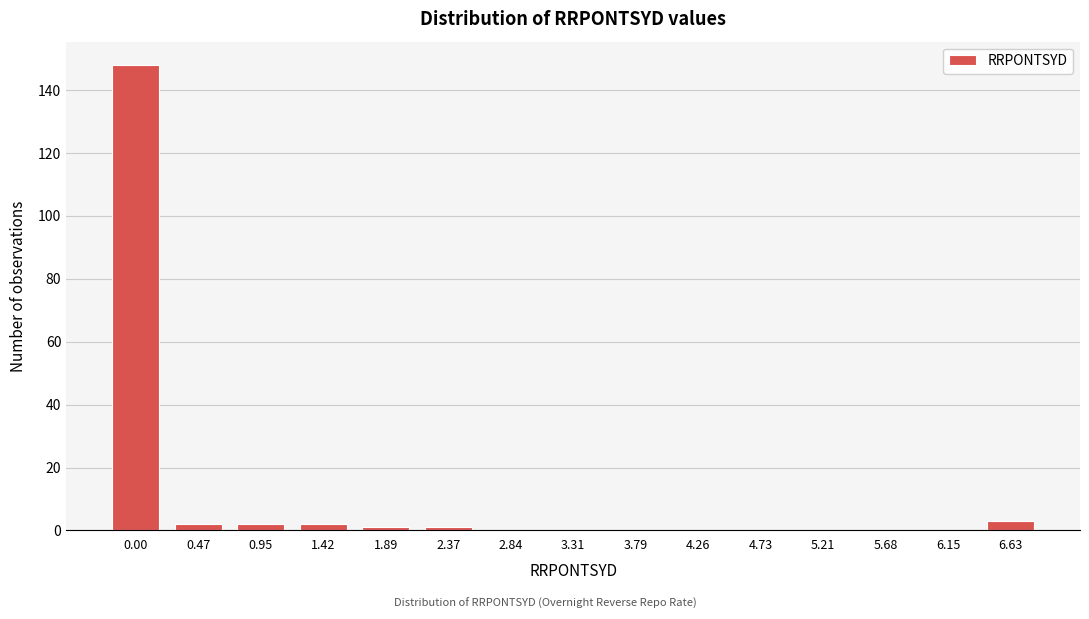

Reading left to right, extract all data points from this chart.

0.00=148	0.47=2	0.95=2	1.42=2	1.89=1	2.37=1	2.84=0	3.31=0	3.79=0	4.26=0	4.73=0	5.21=0	5.68=0	6.15=0	6.63=3